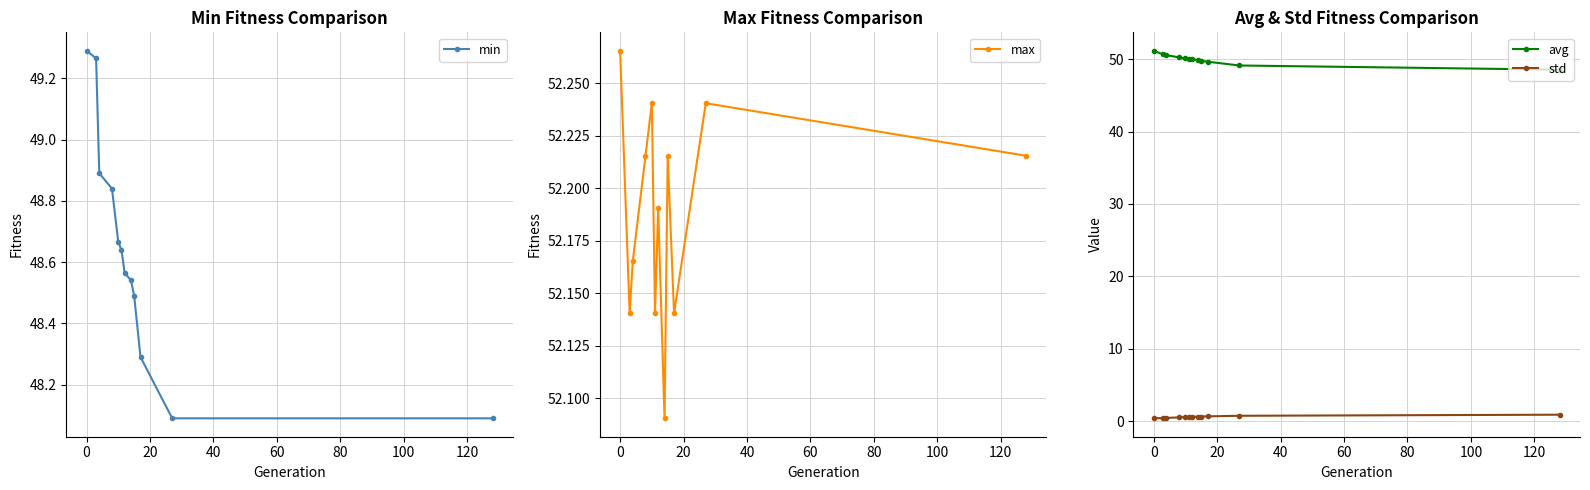

What is the highest value of the avg series?

51.2